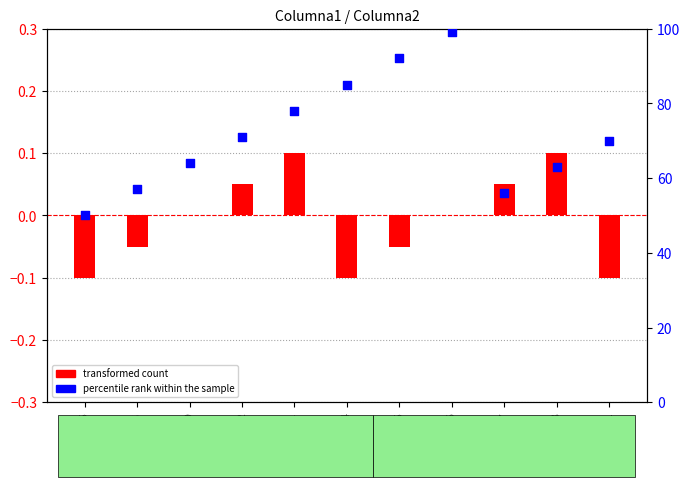

Is the value of percentile rank within the sample at 760469 greater than the value of transformed count at 772061?

Yes